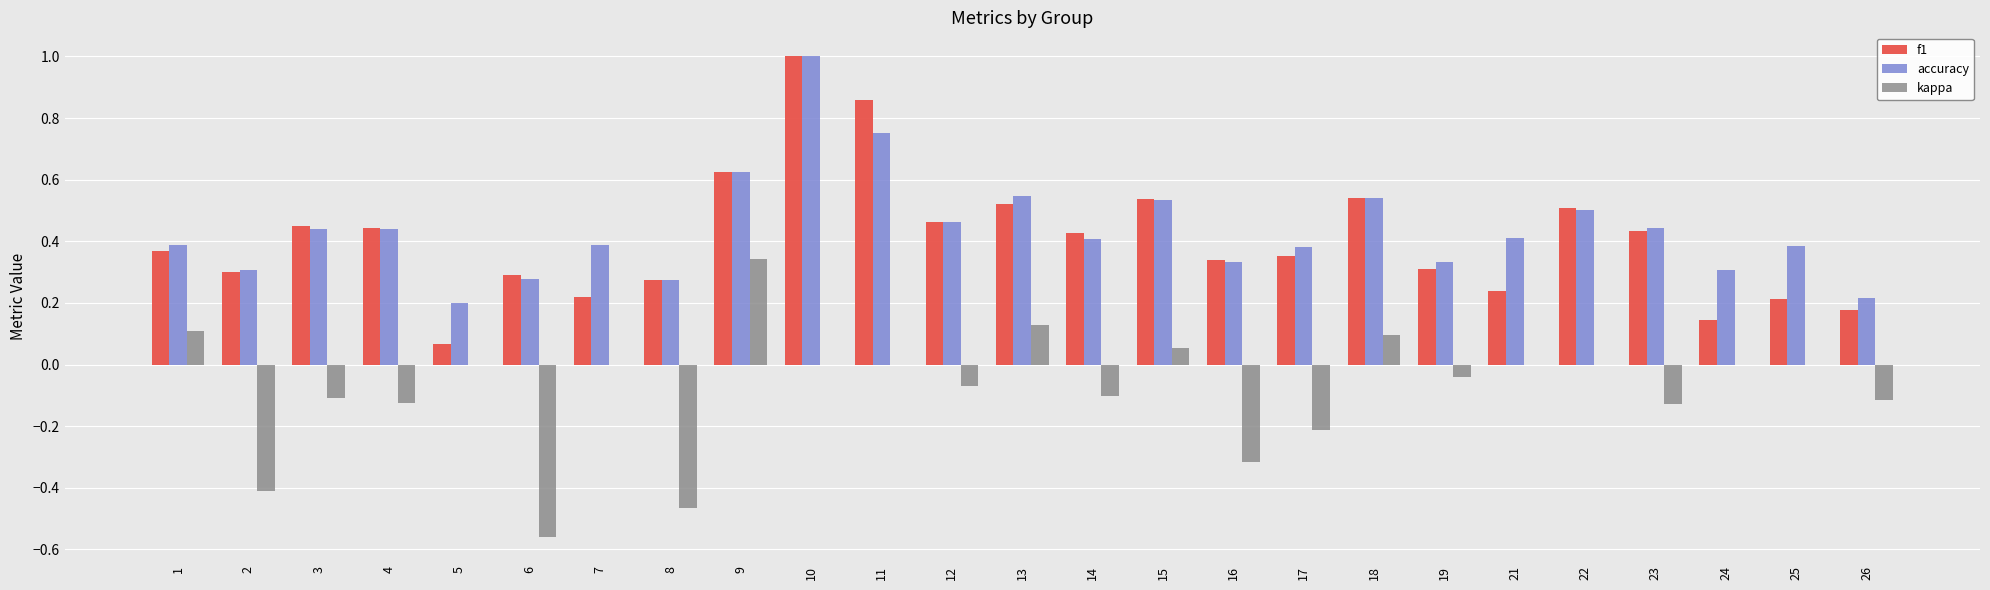

How many groups of bars are there?

25